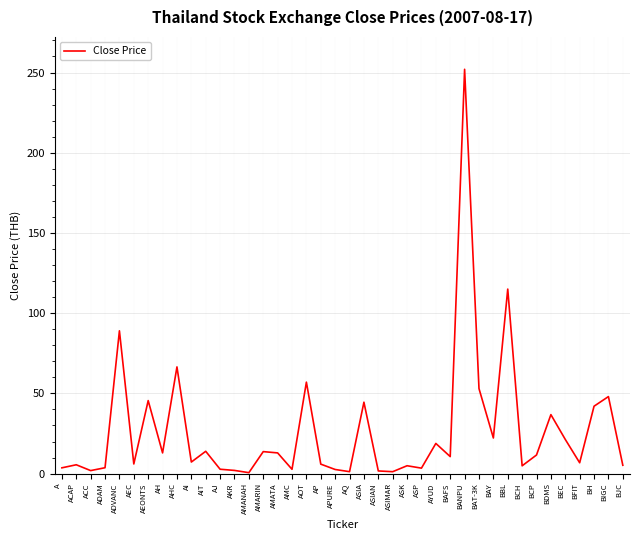

What is the difference between the second highest and second lowest values?

113.8